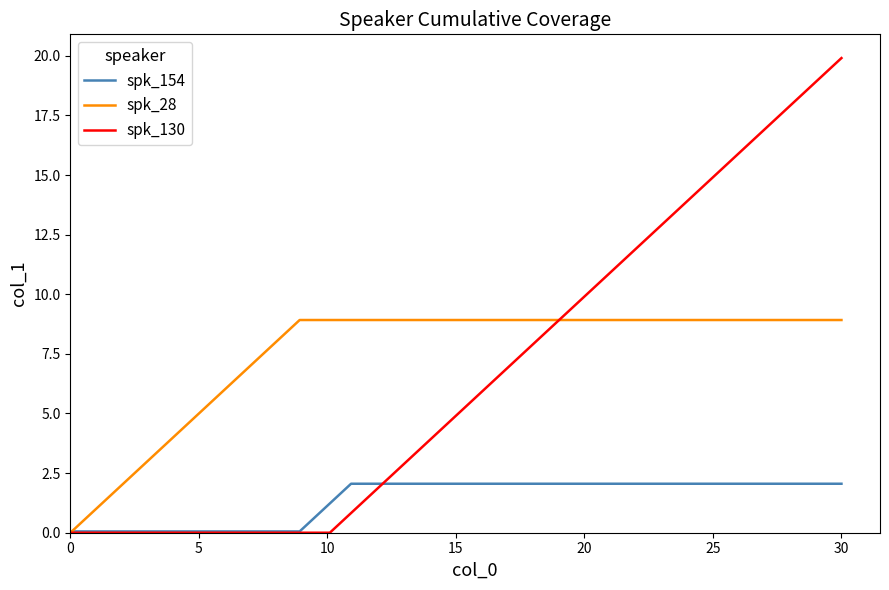

After their last crossing, which series has the higher values: spk_130 or spk_154?

spk_130